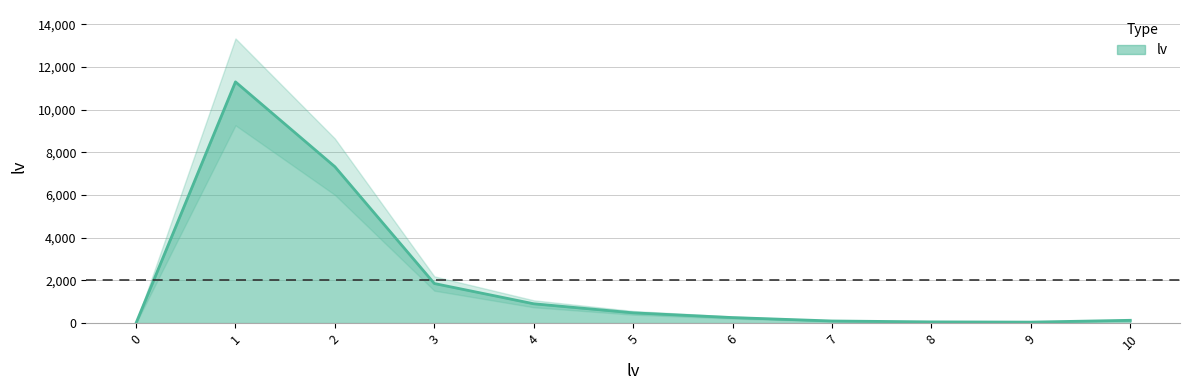

How many points are lower than both their immediate neighbors (excluding endpoints)?

1